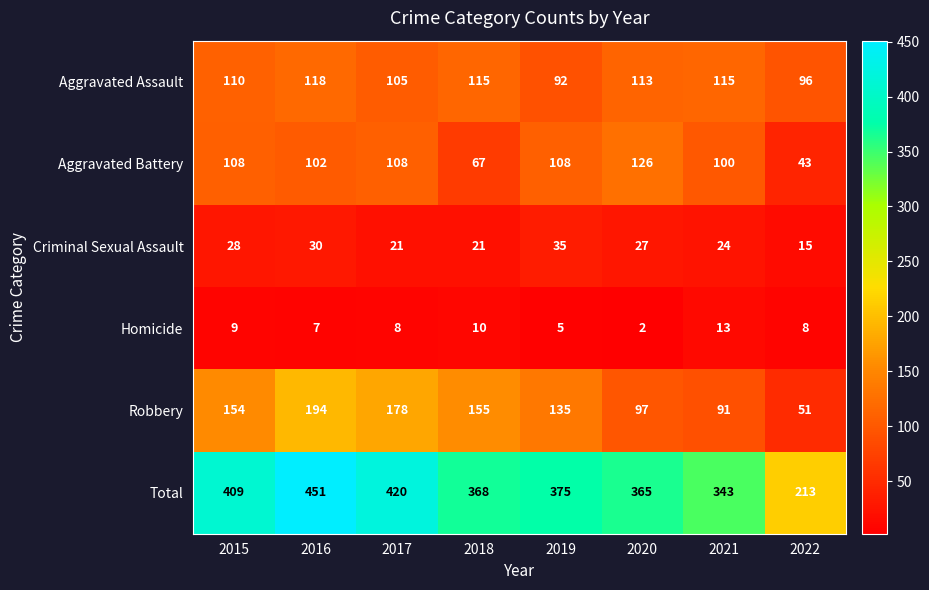

At which category is the sum across all series the highest?

2016